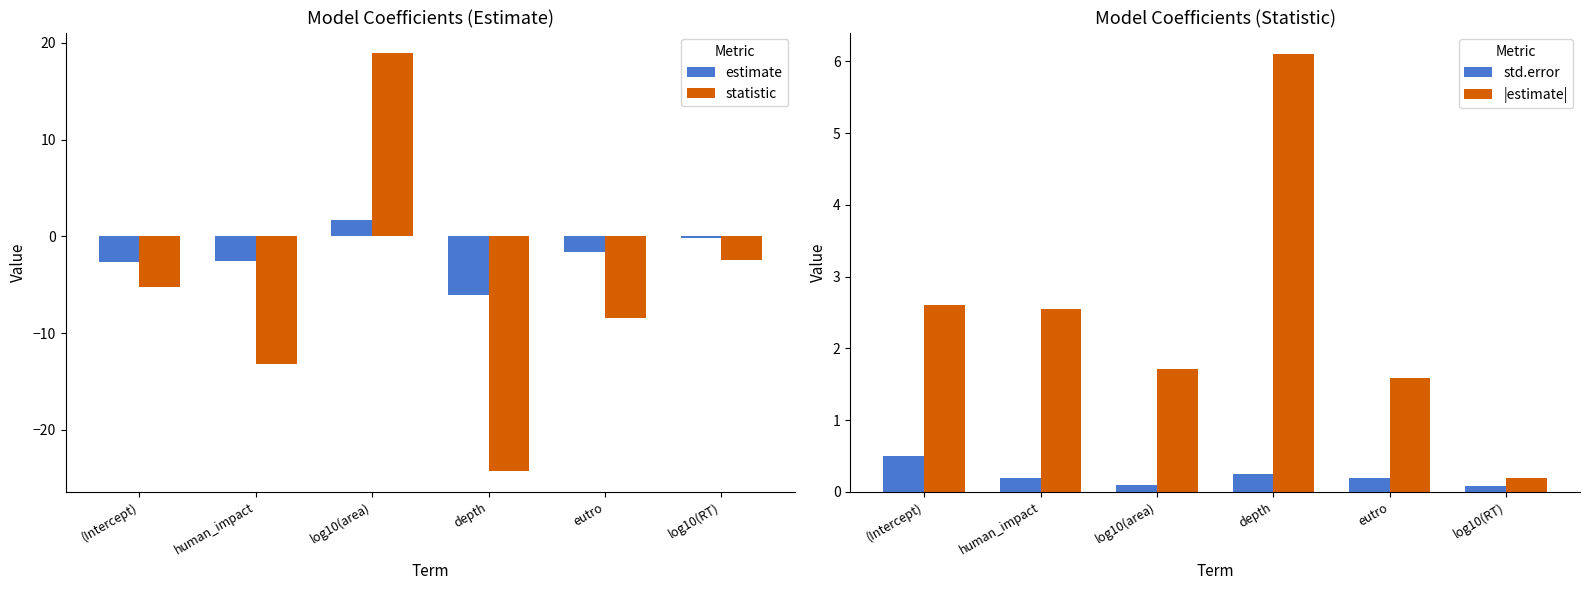

What is the minimum value shown in the chart?

-24.3